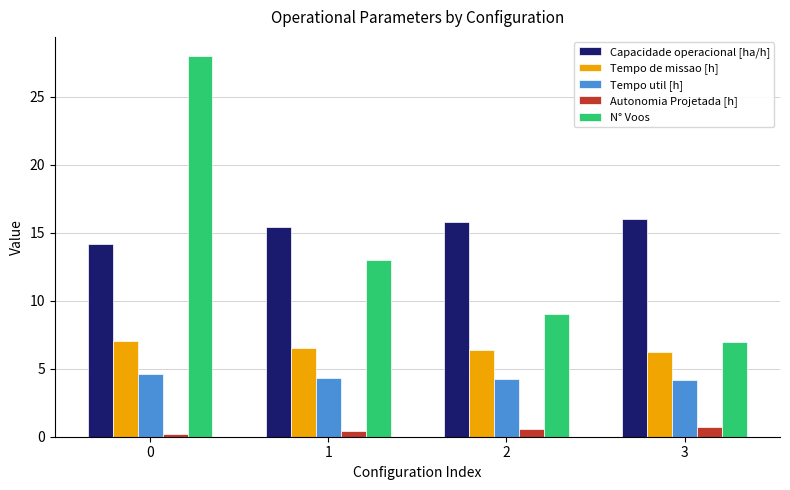

Which series has the largest range (max minus min)?

N° Voos